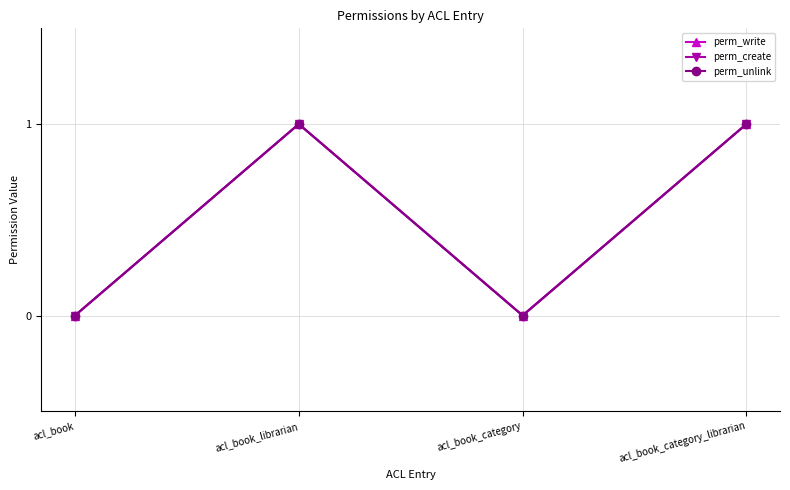

True or false: perm_unlink has more than 0 points higher than both neighbors.

True